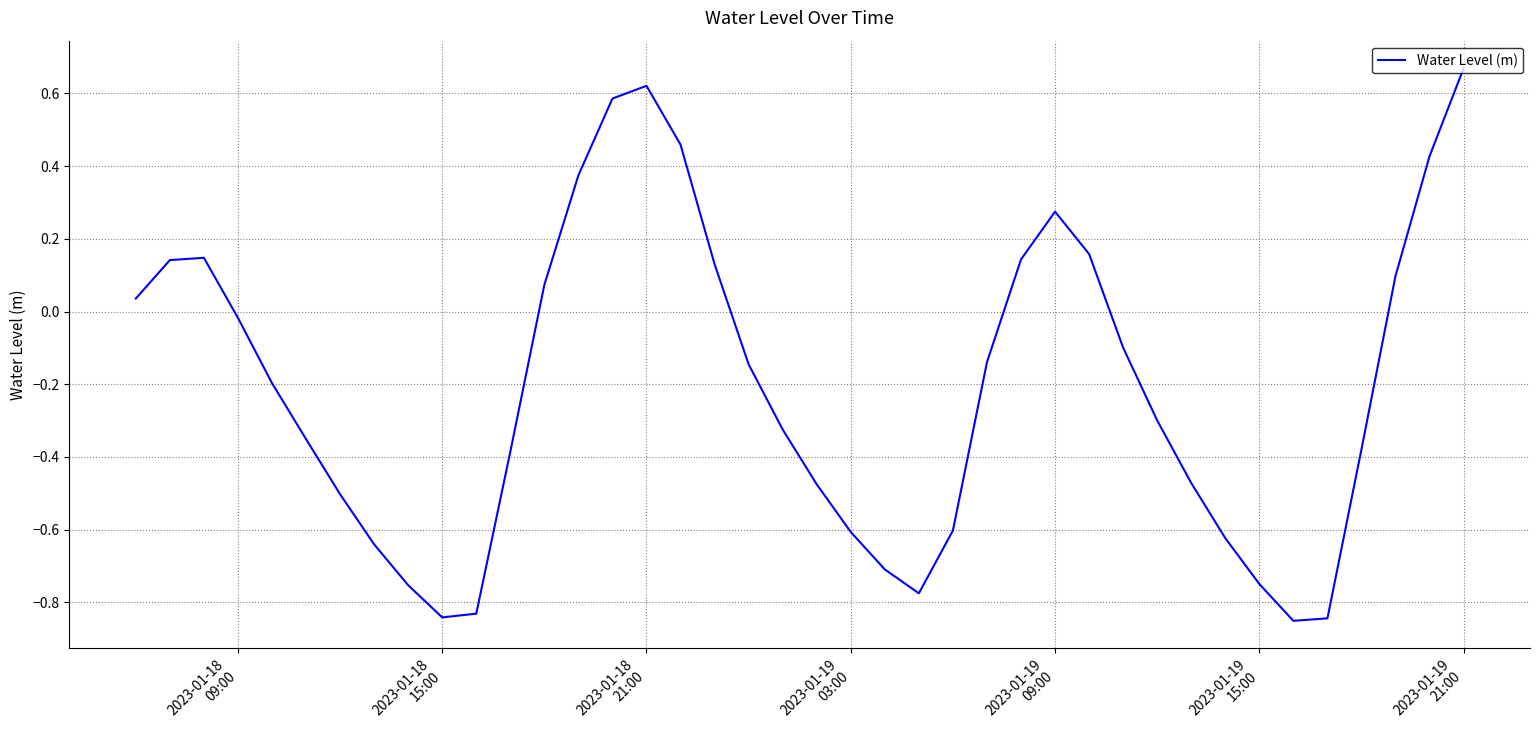

How many series are shown in this chart?

1